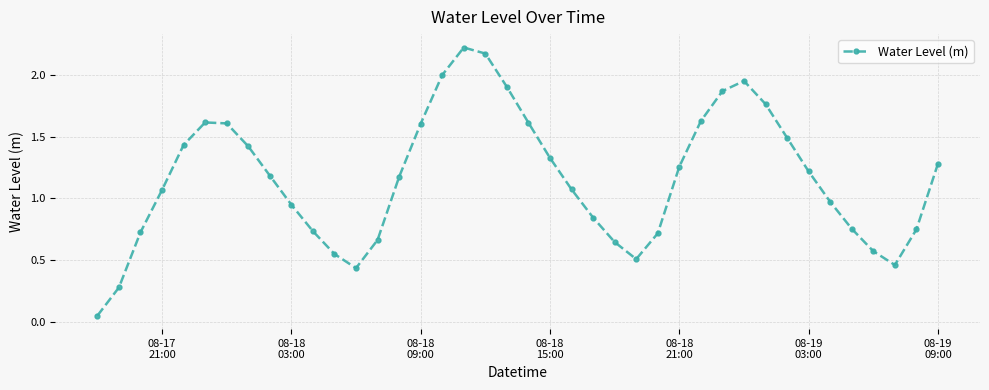

Does the chart have visible grid lines?

Yes